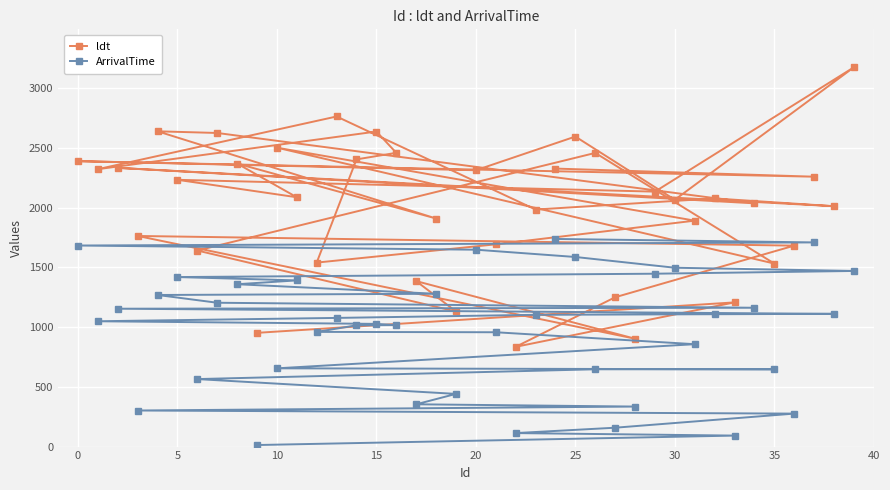

Which series has the largest total across all categories?

ldt